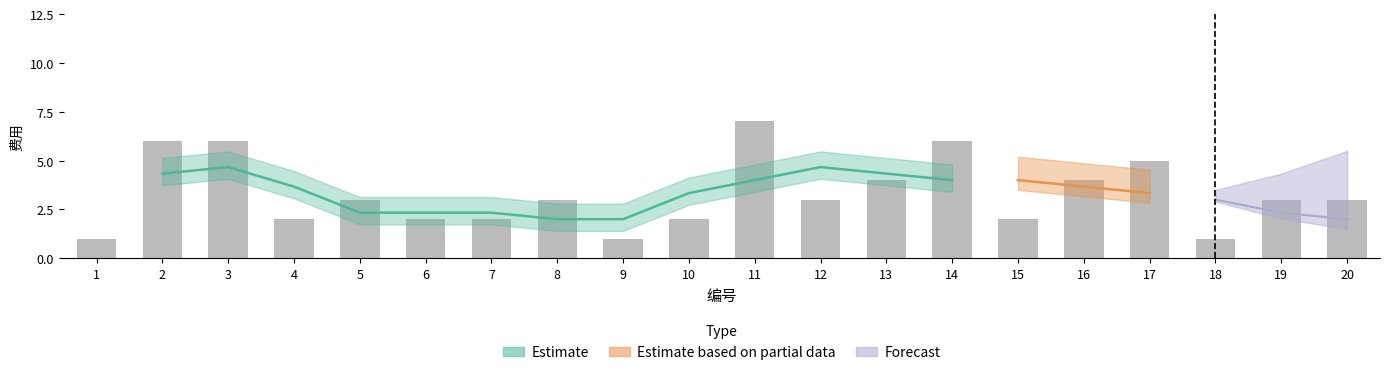

What is the maximum value shown in the chart?

7